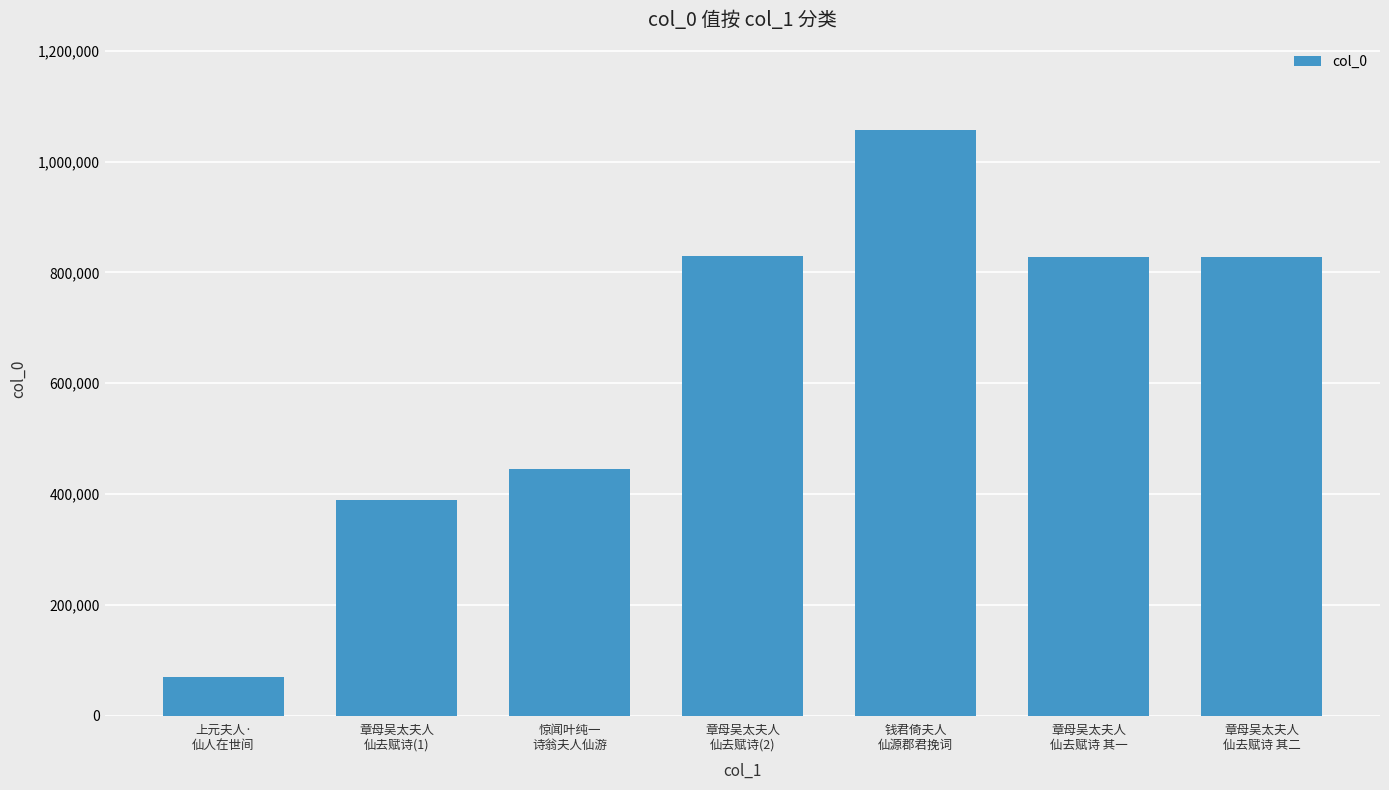

At which label does the data first exceed 827389?

章母吴太夫人
仙去赋诗(2)